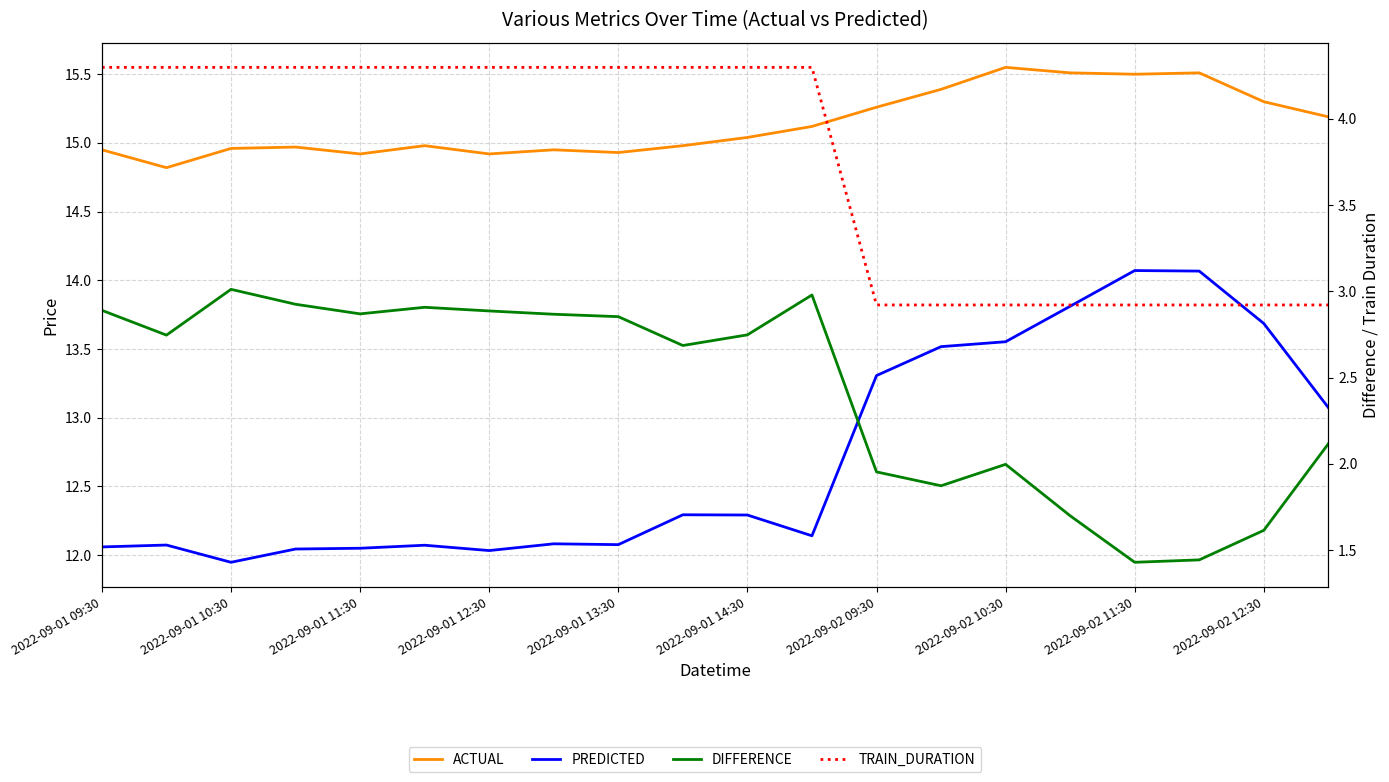

True or false: PREDICTED has a value of 12.1 at 11.

True